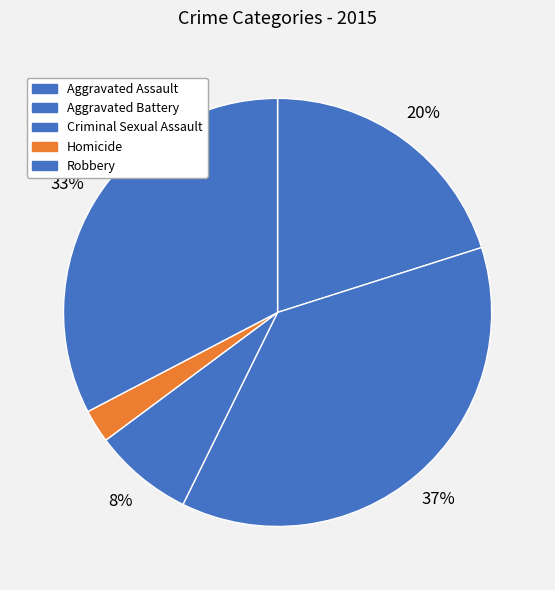

Count the number of slices in the pie.

5